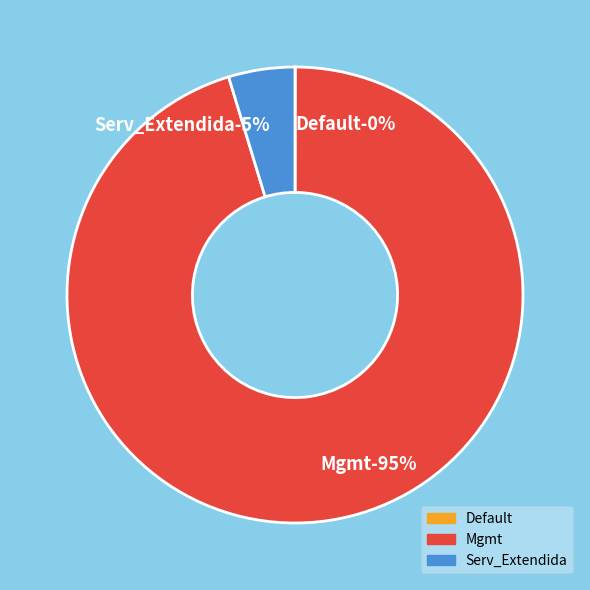

Which has a higher value, Default or Mgmt?

Mgmt